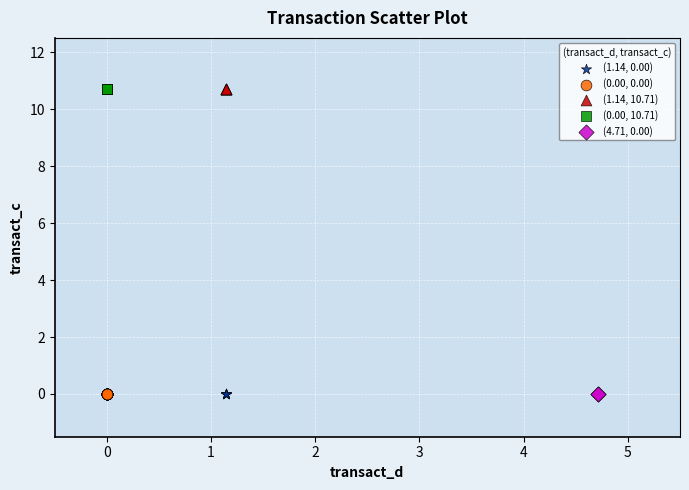

What are all the series names shown in the legend?

(1.14, 0.00), (0.00, 0.00), (1.14, 10.71), (0.00, 10.71), (4.71, 0.00)